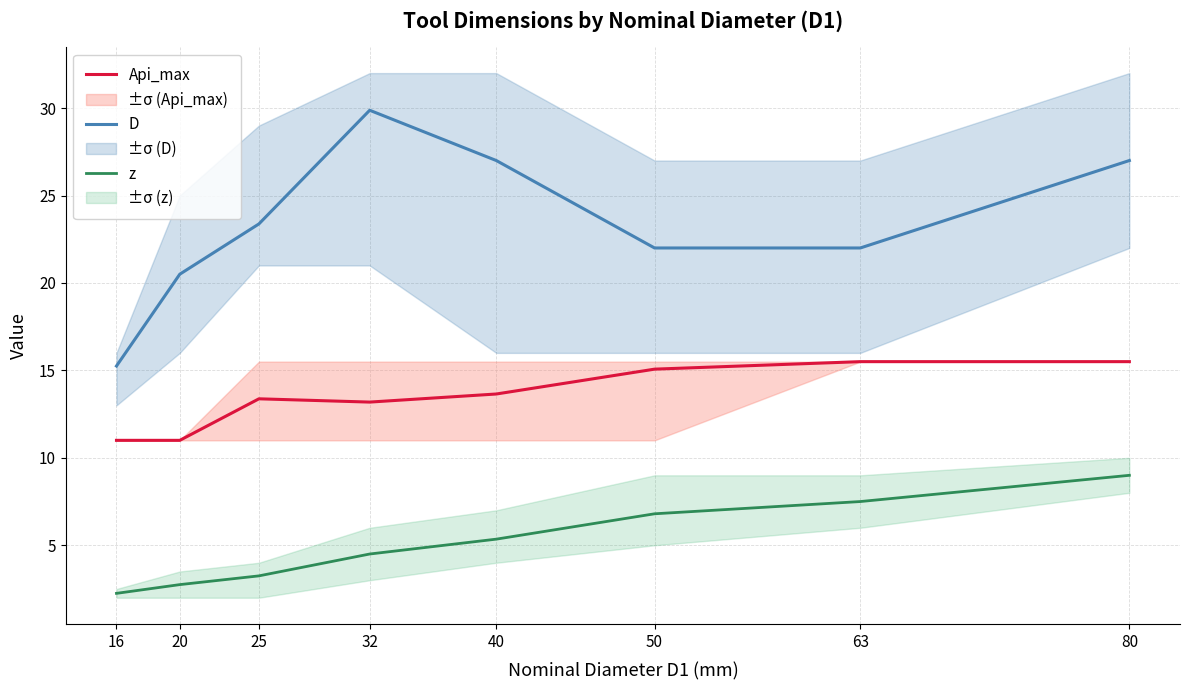

True or false: z has more than 1 interior local peaks.

False